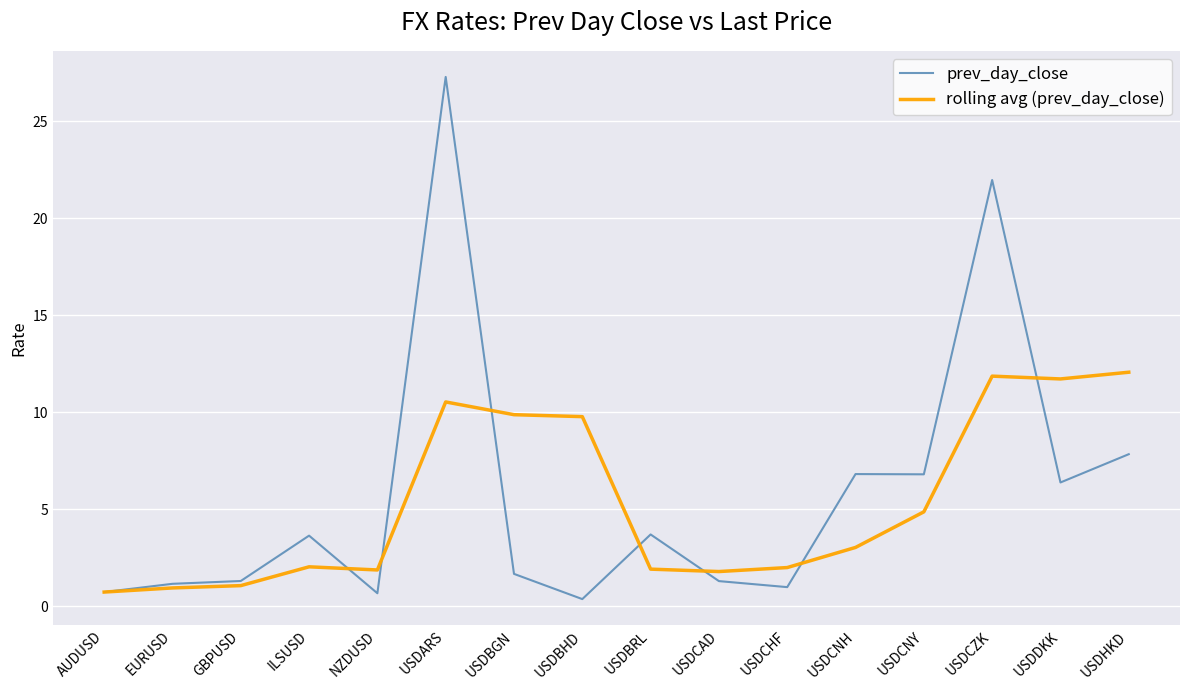

Is it true that prev_day_close equals 0.7 at NZDUSD?

True